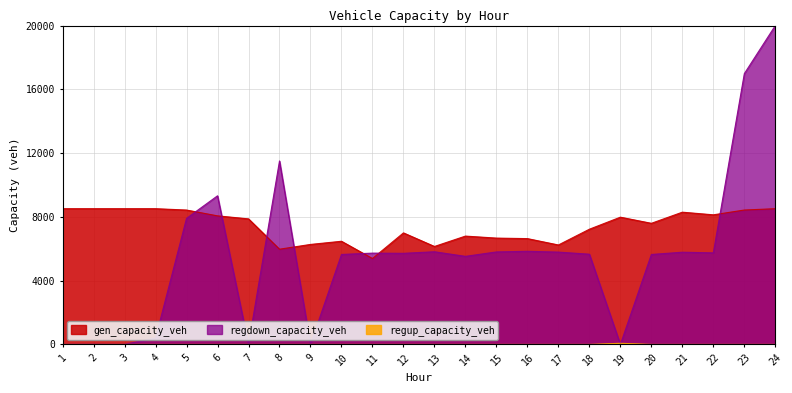

True or false: gen_capacity_veh and regup_capacity_veh intersect in this chart.

False